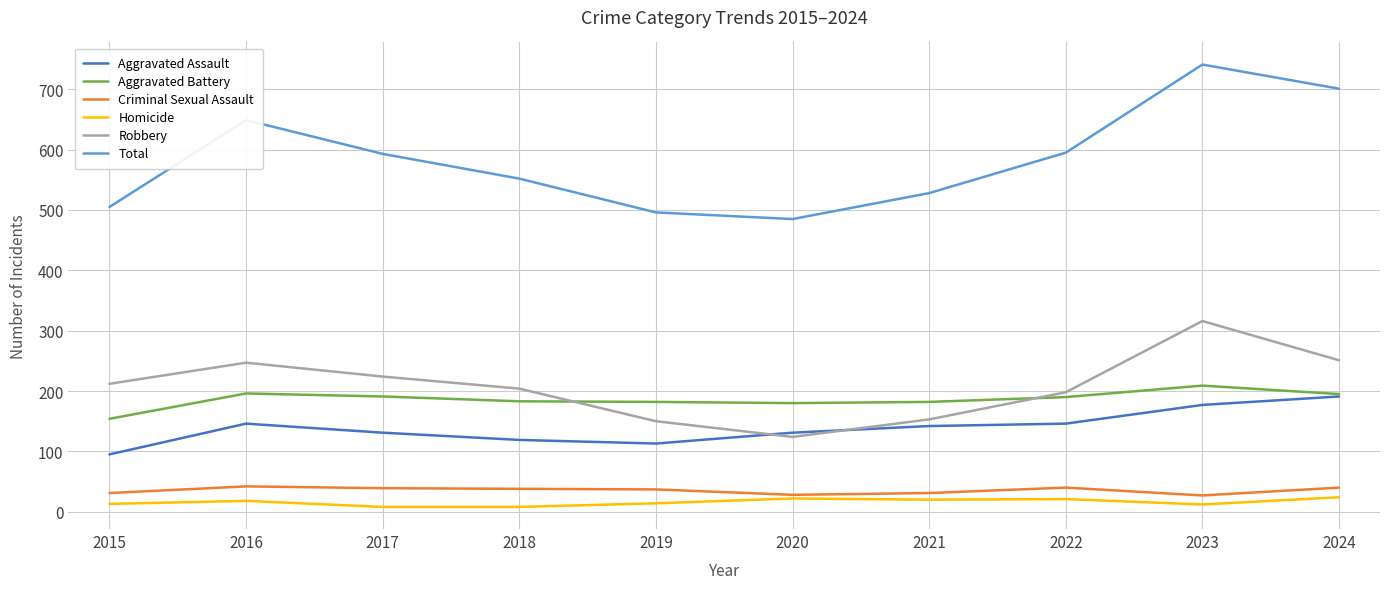

At 2021, list the series in order from largest to smallest.

Total, Aggravated Battery, Robbery, Aggravated Assault, Criminal Sexual Assault, Homicide